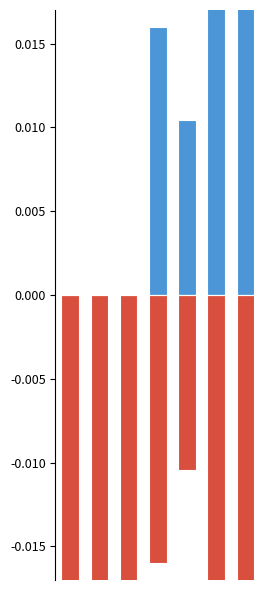

Which category has the lowest value in the Positive series?

2